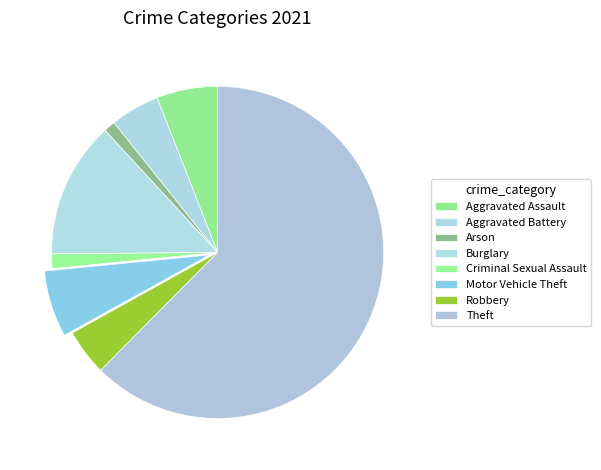

What is the ratio of the value at Theft to the value at Robbery?

13.8